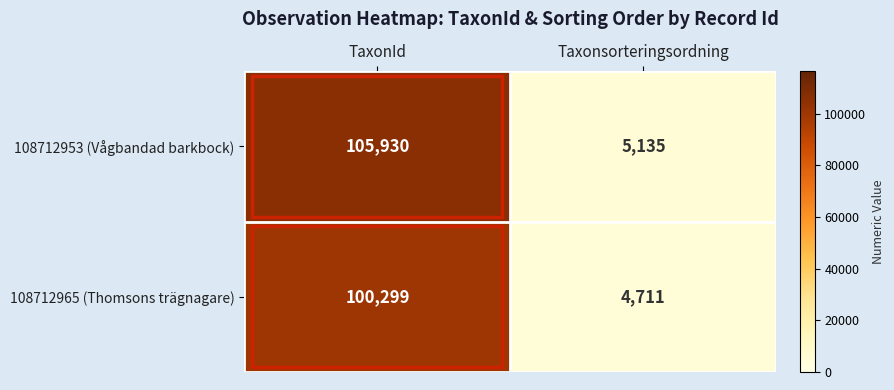

What is the approximate value of 108712965 (Thomsons trägnagare) at Taxonsorteringsordning, to the nearest 10?

4710